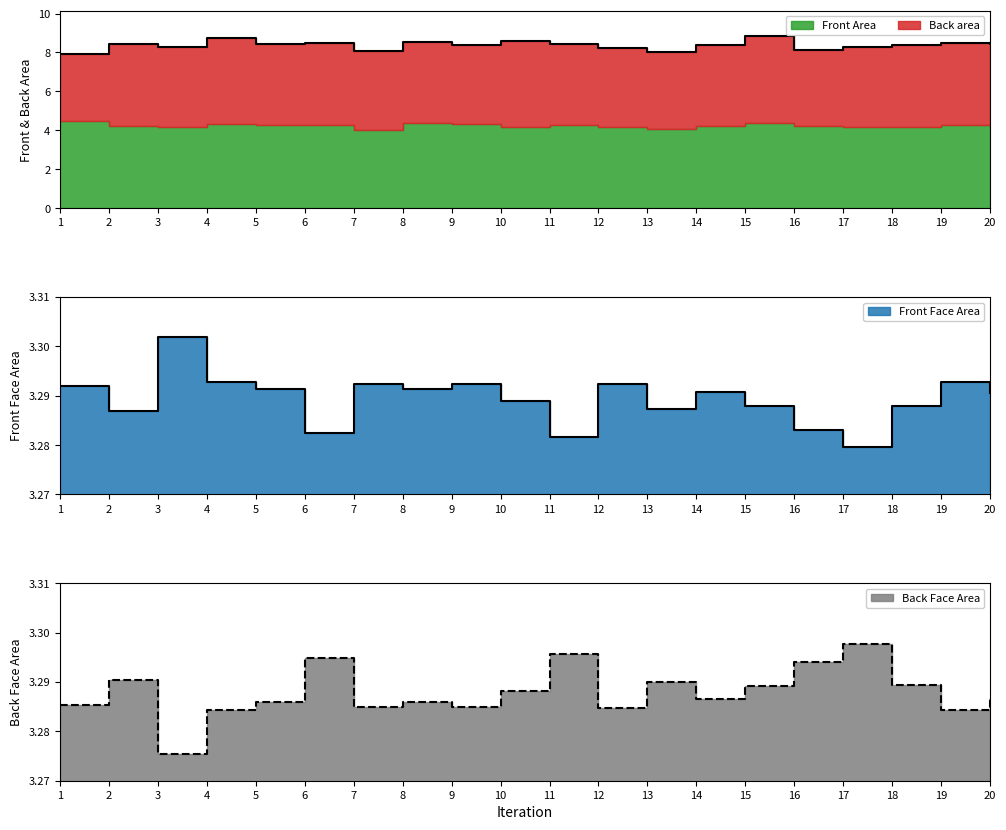

Reading left to right, transcribe all the data shown in this chart.

Front Face Area: 3.3	3.3	3.3	3.3	3.3	3.3	3.3	3.3	3.3	3.3	3.3	3.3	3.3	3.3	3.3	3.3	3.3	3.3	3.3	3.3
Back Face Area: 3.3	3.3	3.3	3.3	3.3	3.3	3.3	3.3	3.3	3.3	3.3	3.3	3.3	3.3	3.3	3.3	3.3	3.3	3.3	3.3